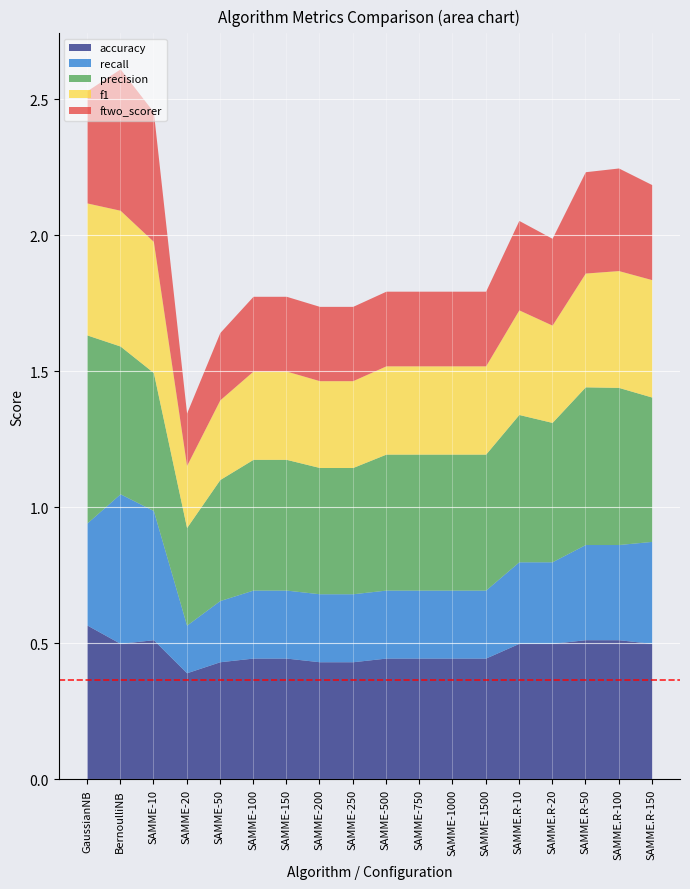

Which series has the largest total across all categories?

precision